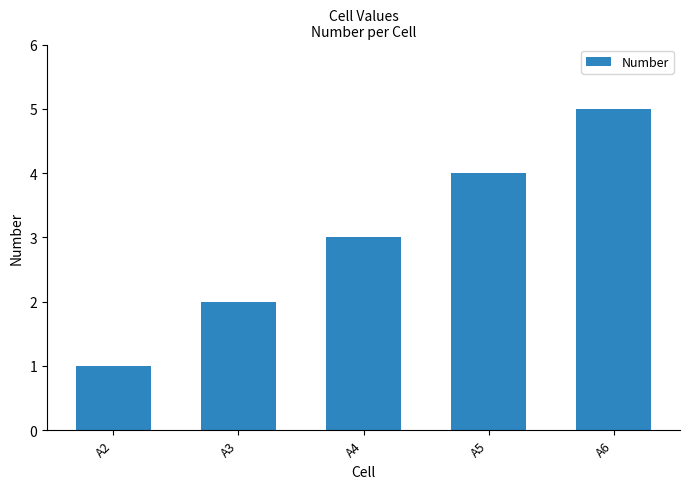

Which label corresponds to the largest value in the chart?

A6